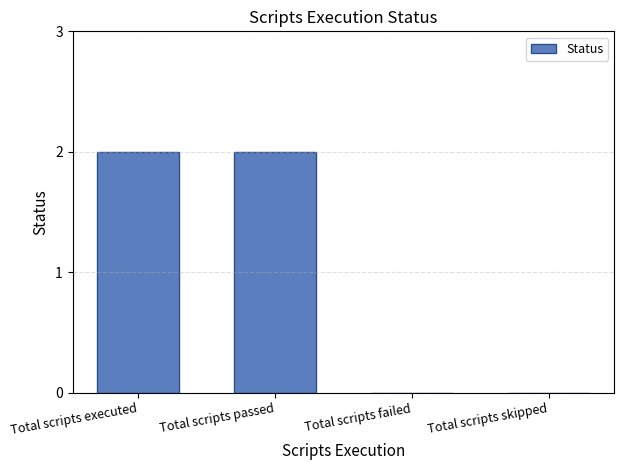

The chart shows a value of 1 at Total scripts executed. True or false?

False